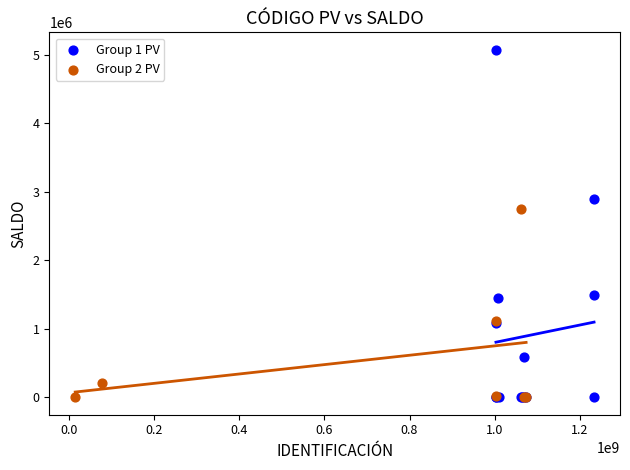

Which series reaches the maximum Y coordinate?

Group 1 PV